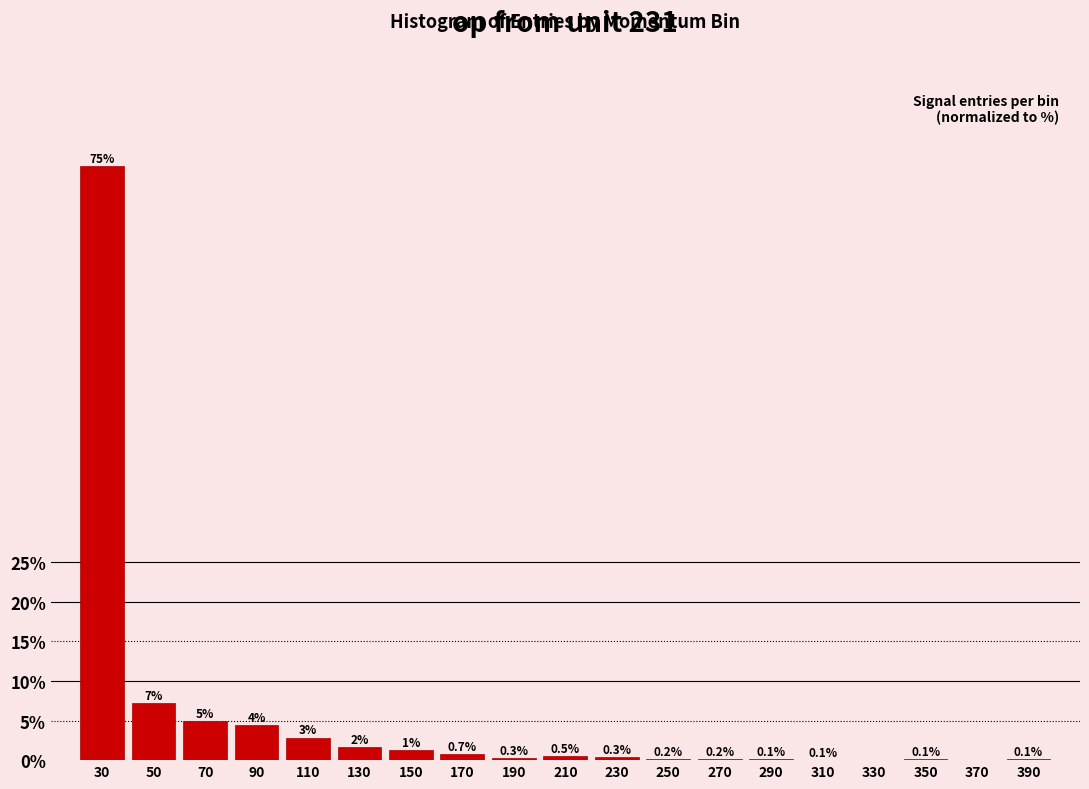

The chart shows a value of 7.2 at 50. True or false?

True